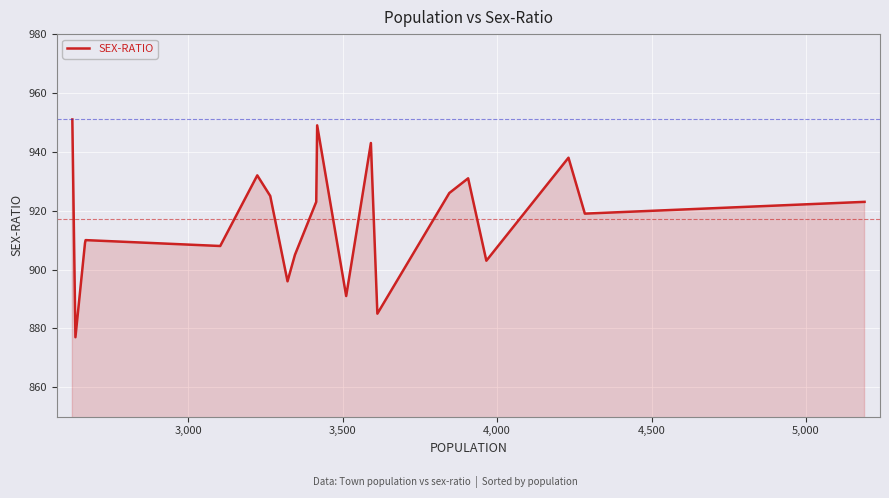

Reading right to left, transcribe all the data shown in this chart.

923	919	938	903	931	926	885	943	891	949	923	905	896	925	932	908	910	909	877	951